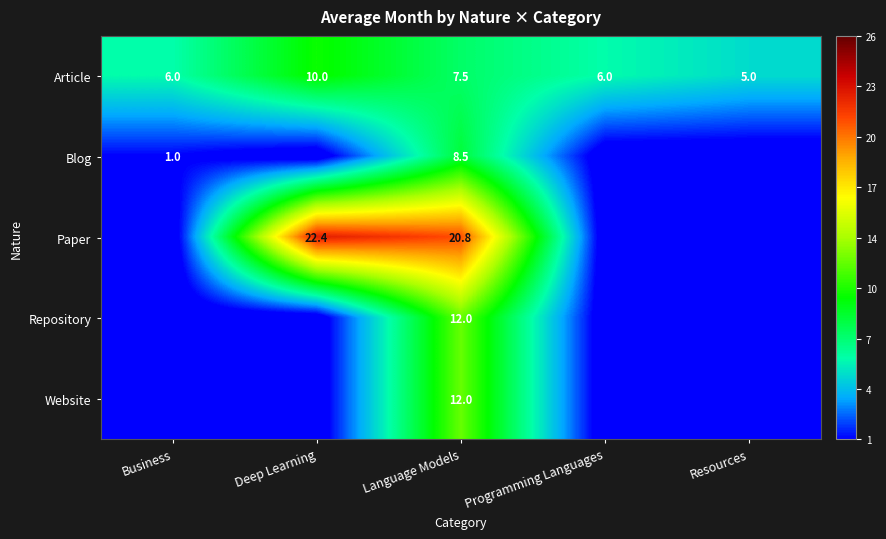

What is the sum of the Article values at Resources and Deep Learning?

15.0